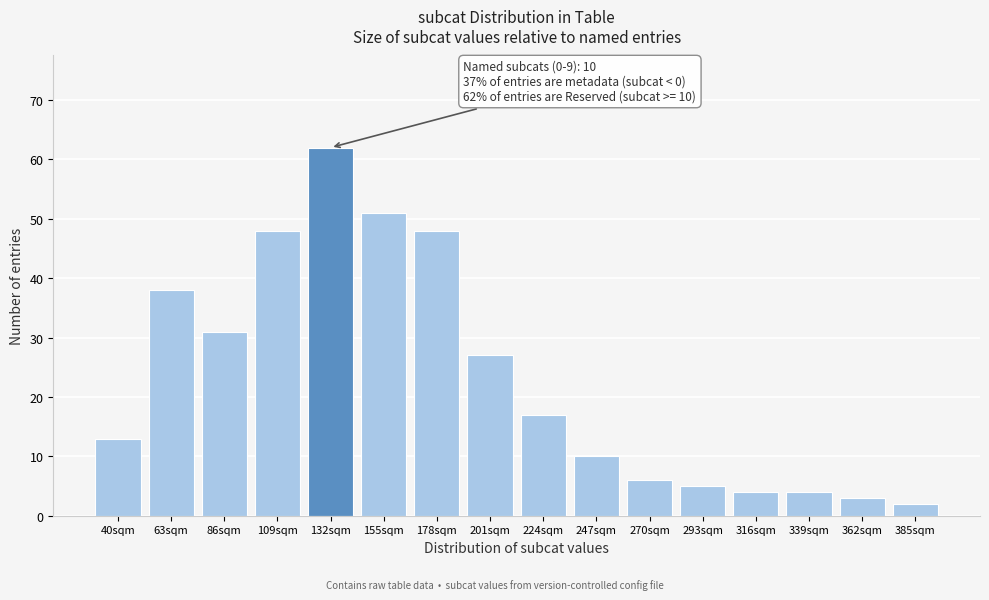

Reading left to right, list all the values displayed in this chart.

13	38	31	48	62	51	48	27	17	10	6	5	4	4	3	2